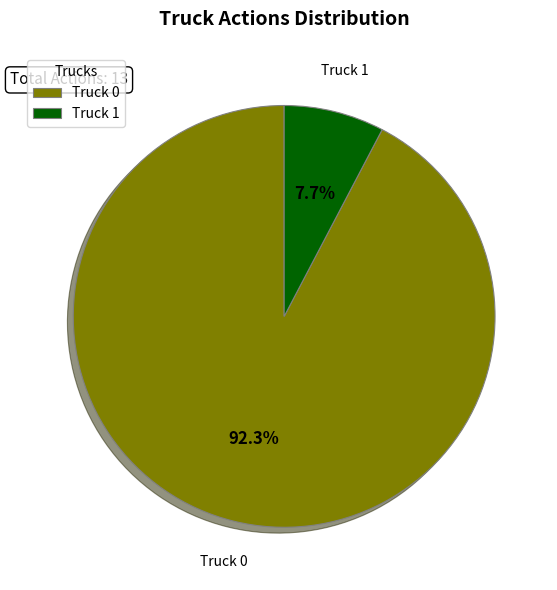

The Truck 0 slice represents 87% of the pie. True or false?

False